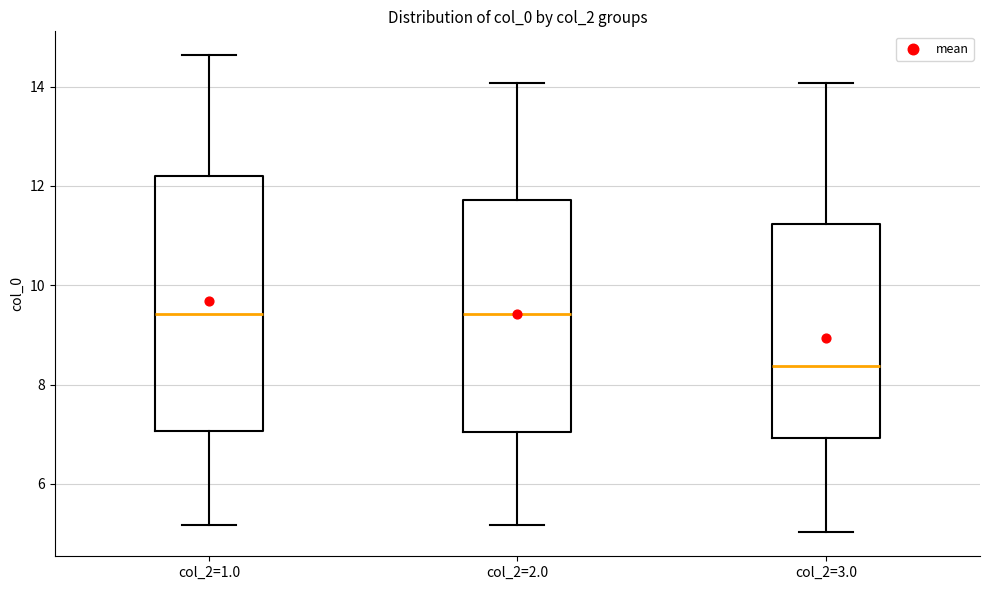

Where is the upper edge of the box for col_2=2.0 on the y-axis? The values are not printed on the chart, so give them approximately, as read against the axis.

11.8